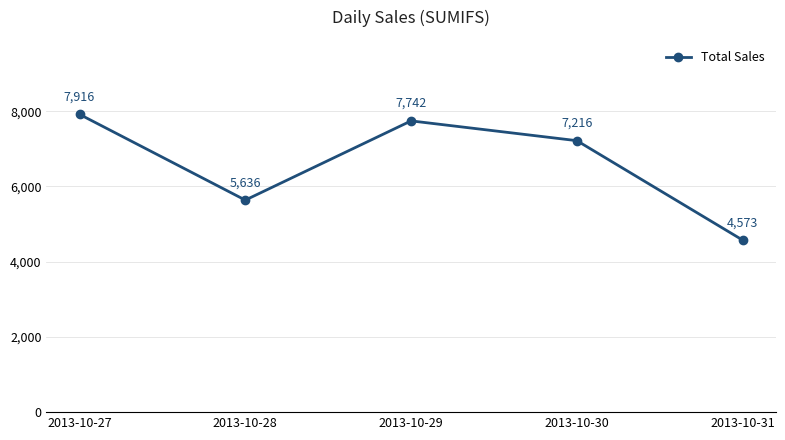

What is the greatest value displayed?

7916